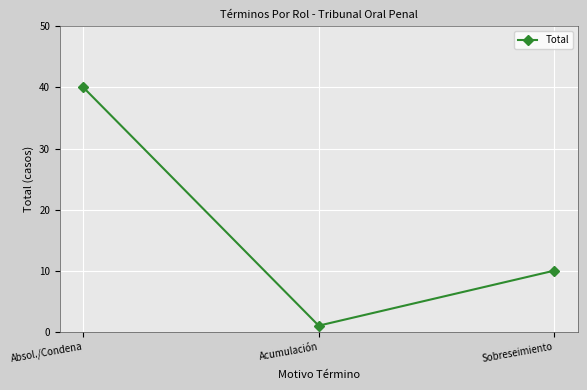

List the labels in order of value, smallest first.

Acumulación, Sobreseimiento, Absol./Condena